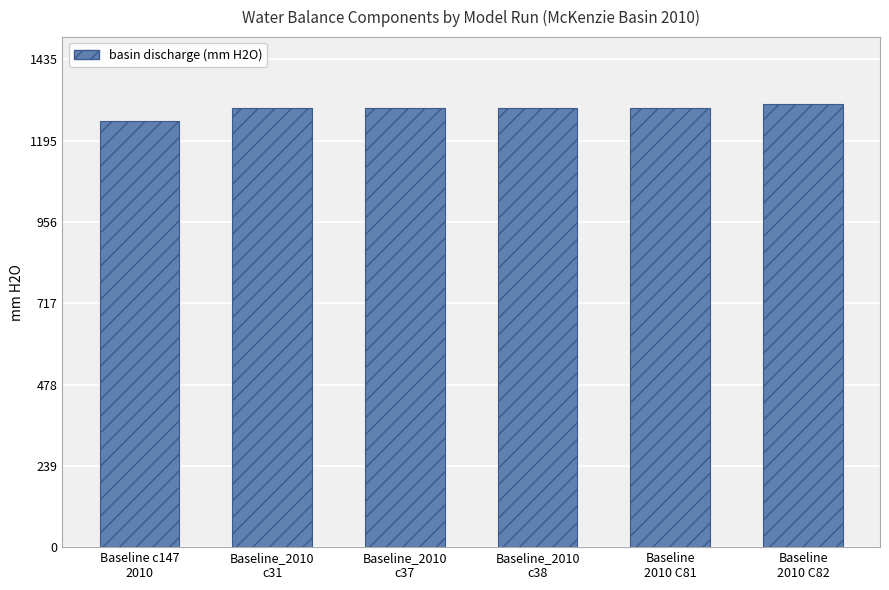

How many data points are less than 1291?

1